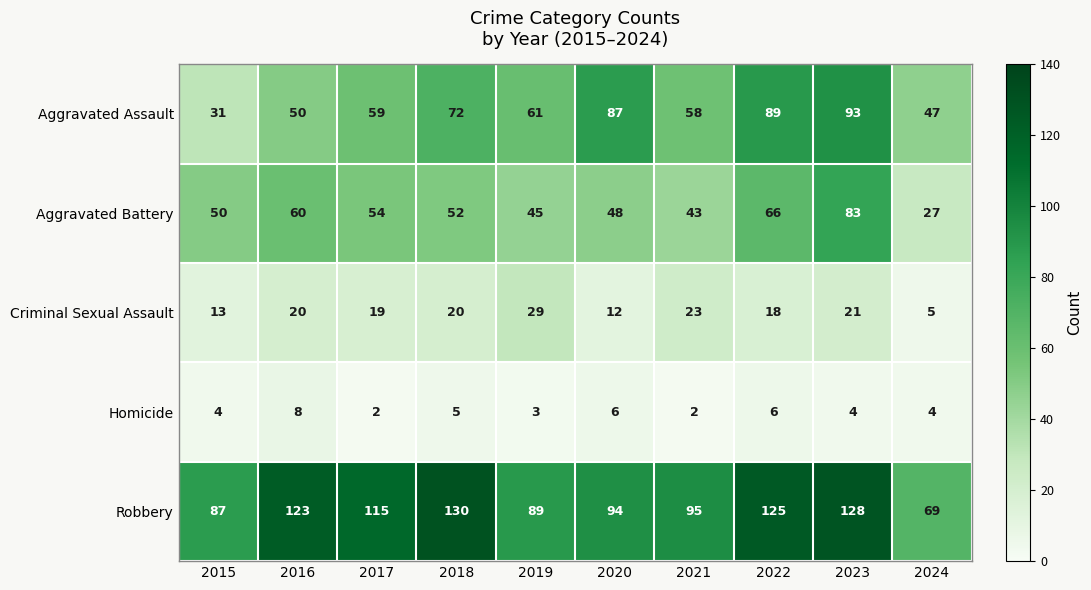

The Homicide series shows 4 at 2023. True or false?

True